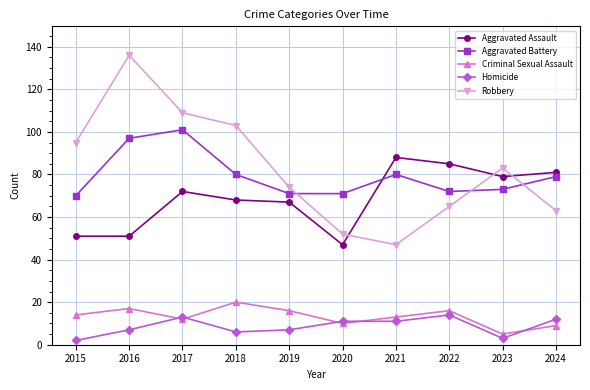

What is the value of the Homicide point at the 9th from the left?

3